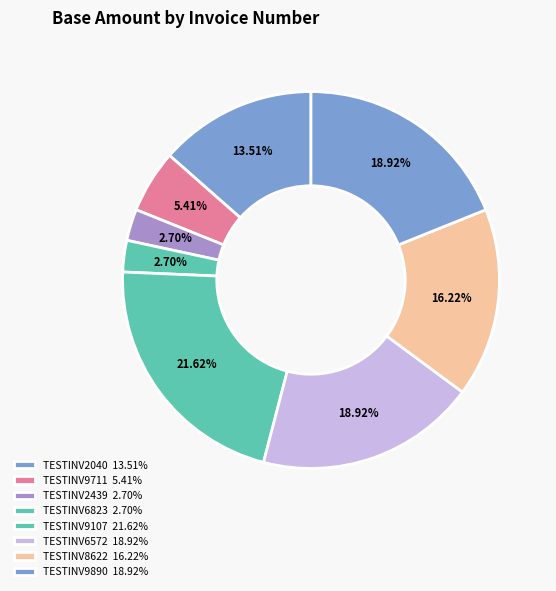

Which has a higher value, TESTINV2040 or TESTINV9107?

TESTINV9107